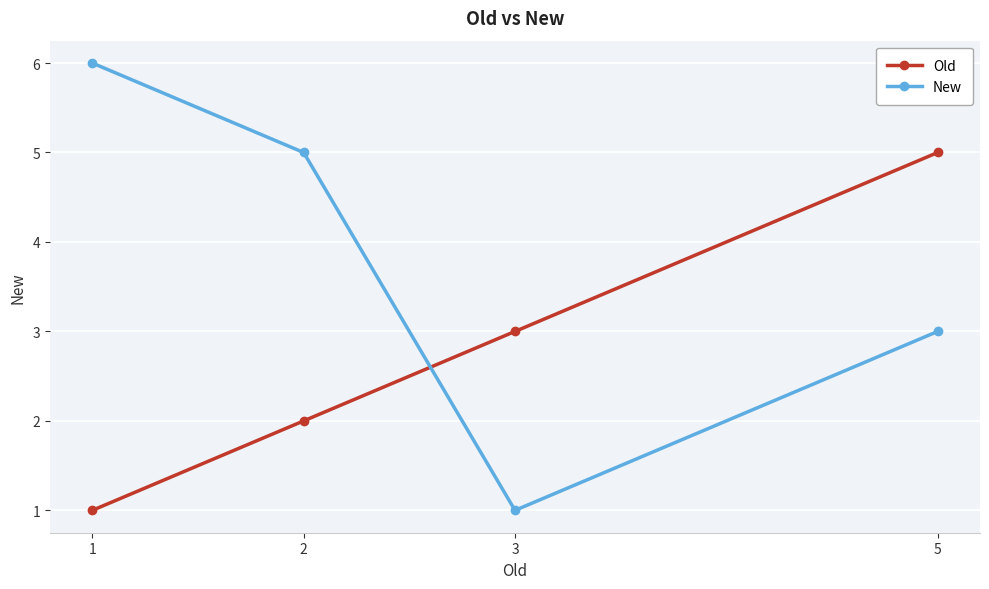

What is the value of the Old point at the 3rd from the left?

3